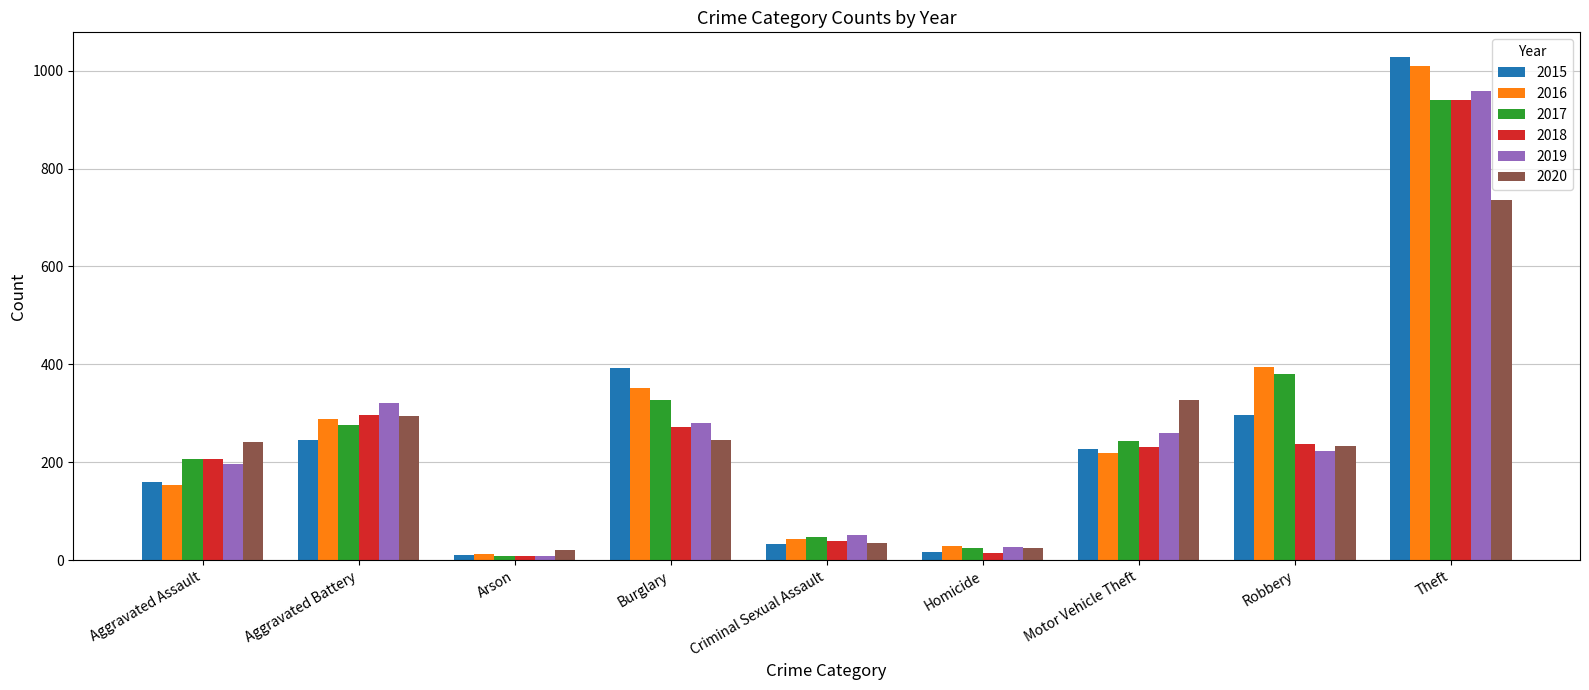

What is the value of the 2020 bar at the 5th from the left?

36